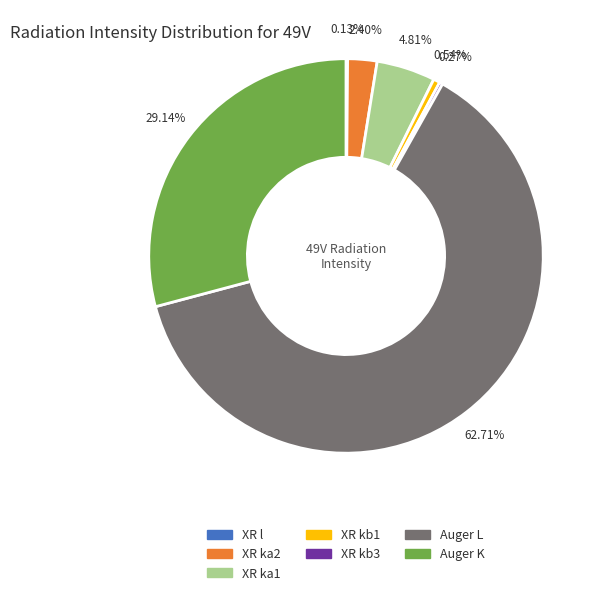

What percentage is the XR ka2 slice, to the nearest percent?

2%